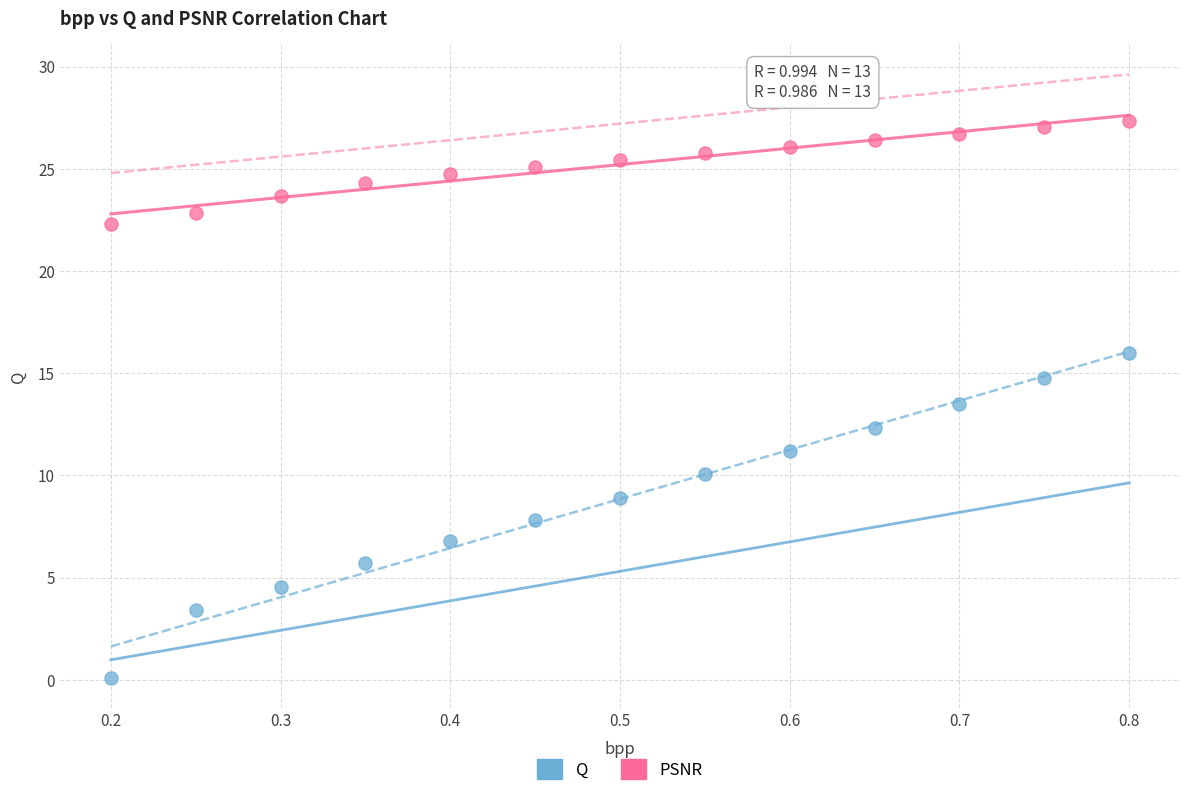

Across all data points, what is the range of X values (max minus min)?

0.6